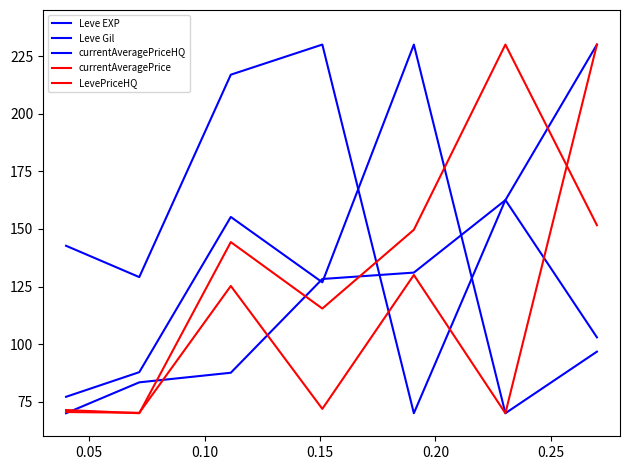

How many lines are shown in the chart?

5